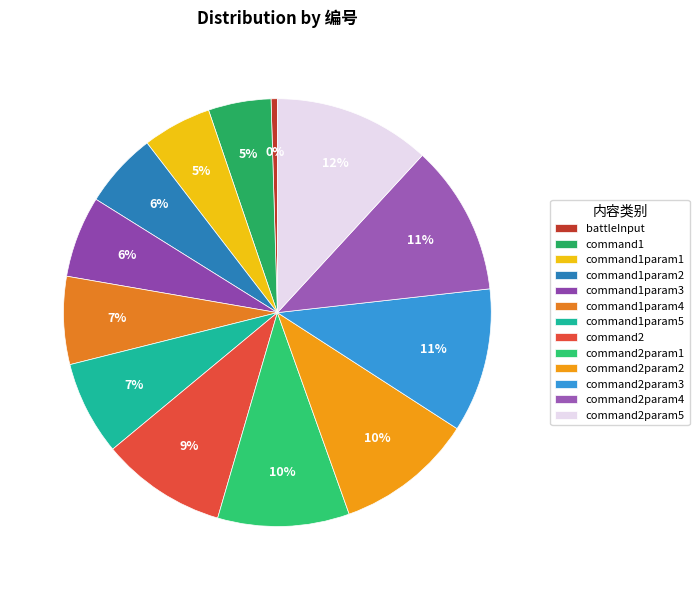

The command2param2 slice represents 18% of the pie. True or false?

False